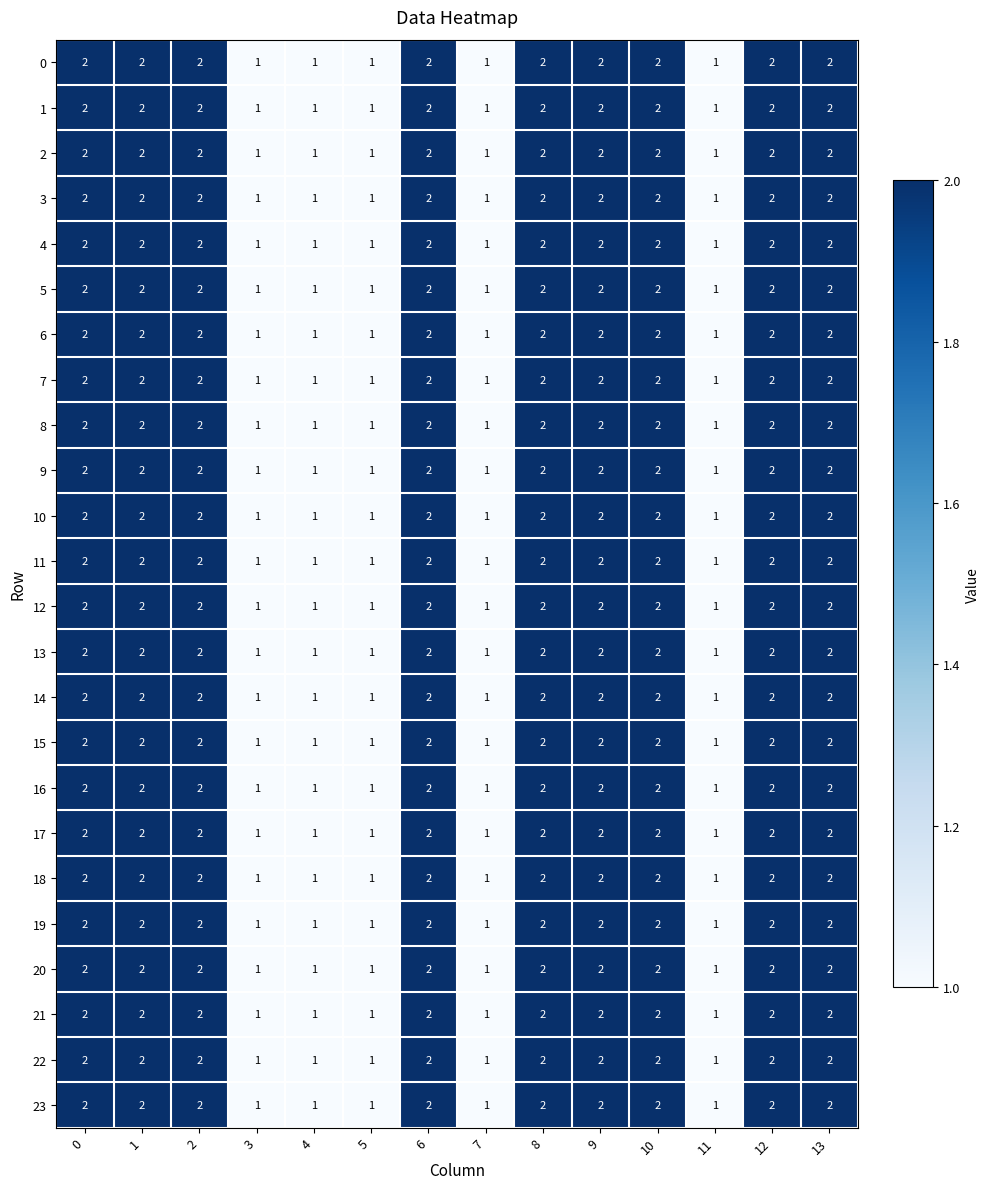

True or false: 21 has a value of 2 at 13.

True